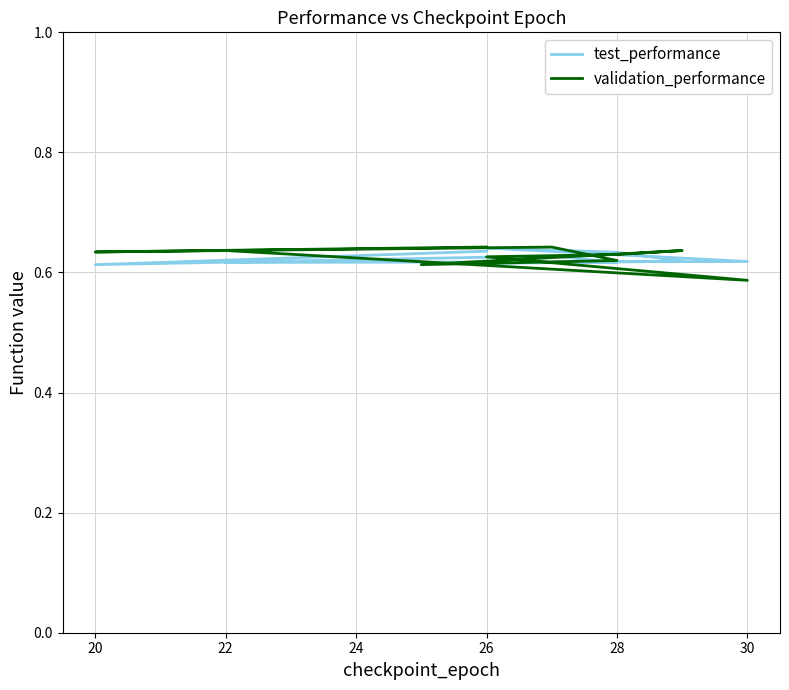

What is the average value of the test_performance series?

0.6